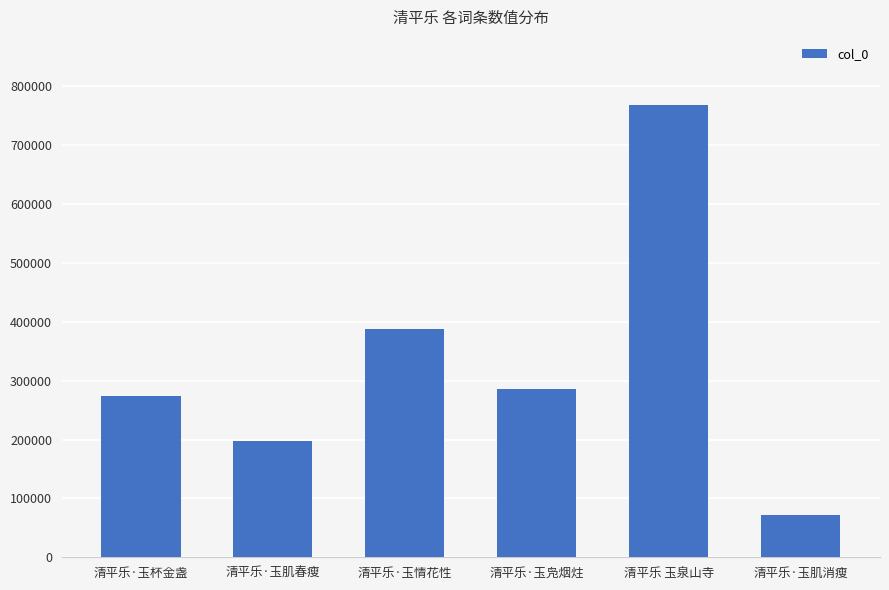

What is the sum of all values?

1984047